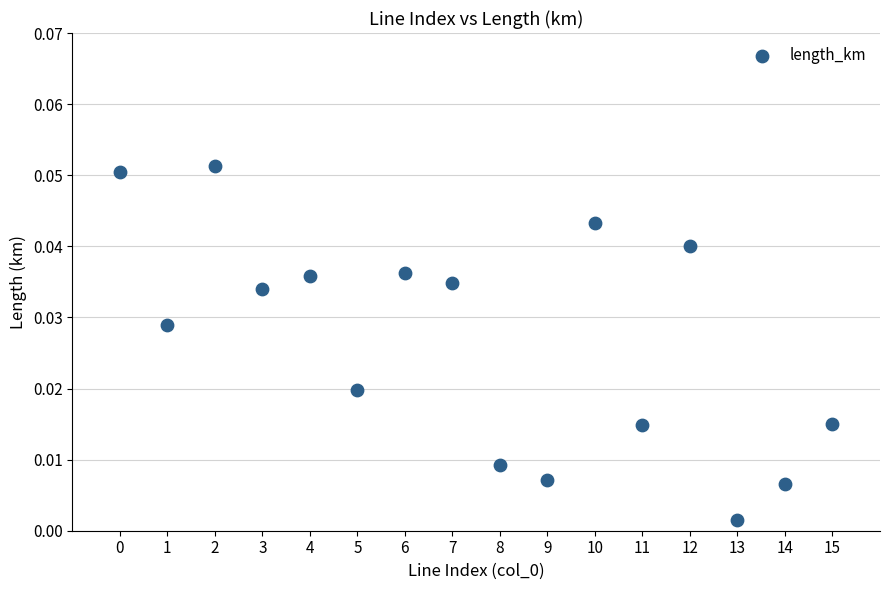

How many data points are displayed?

16